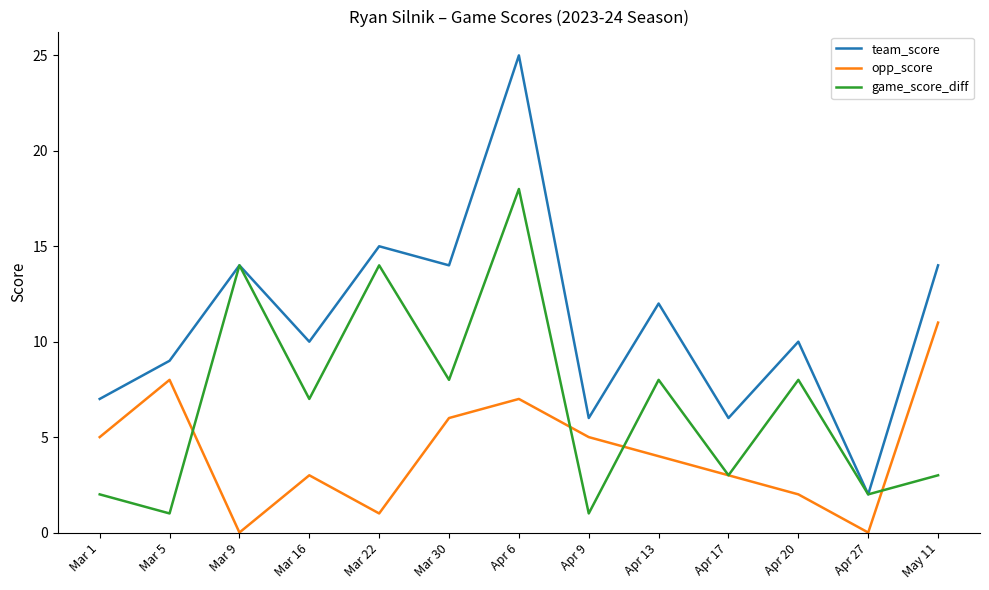

What is the difference between the highest and lowest values at Apr 17?

3